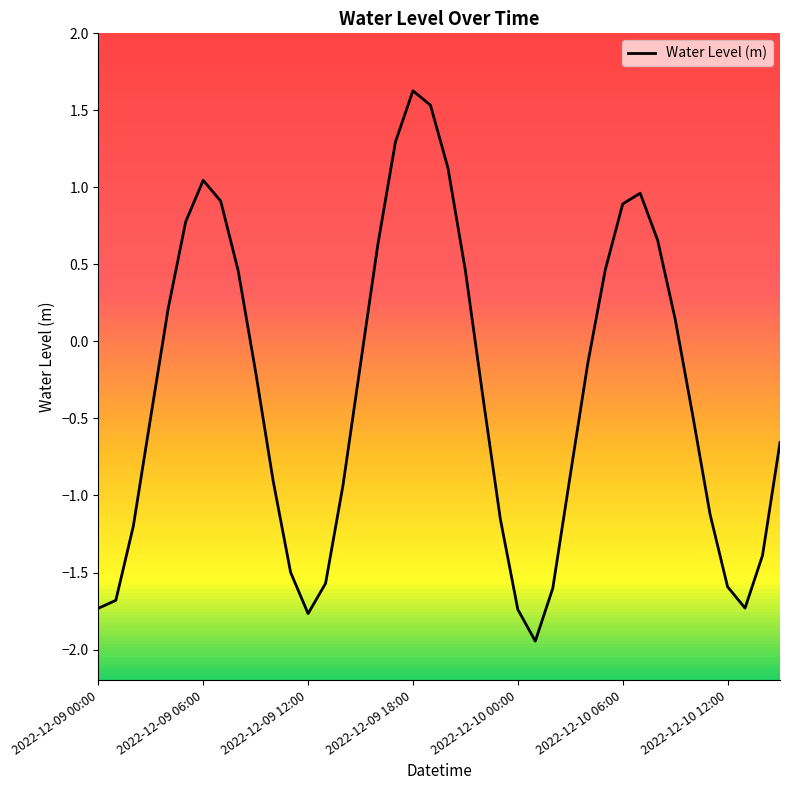

What is the sum of all values?

-13.7